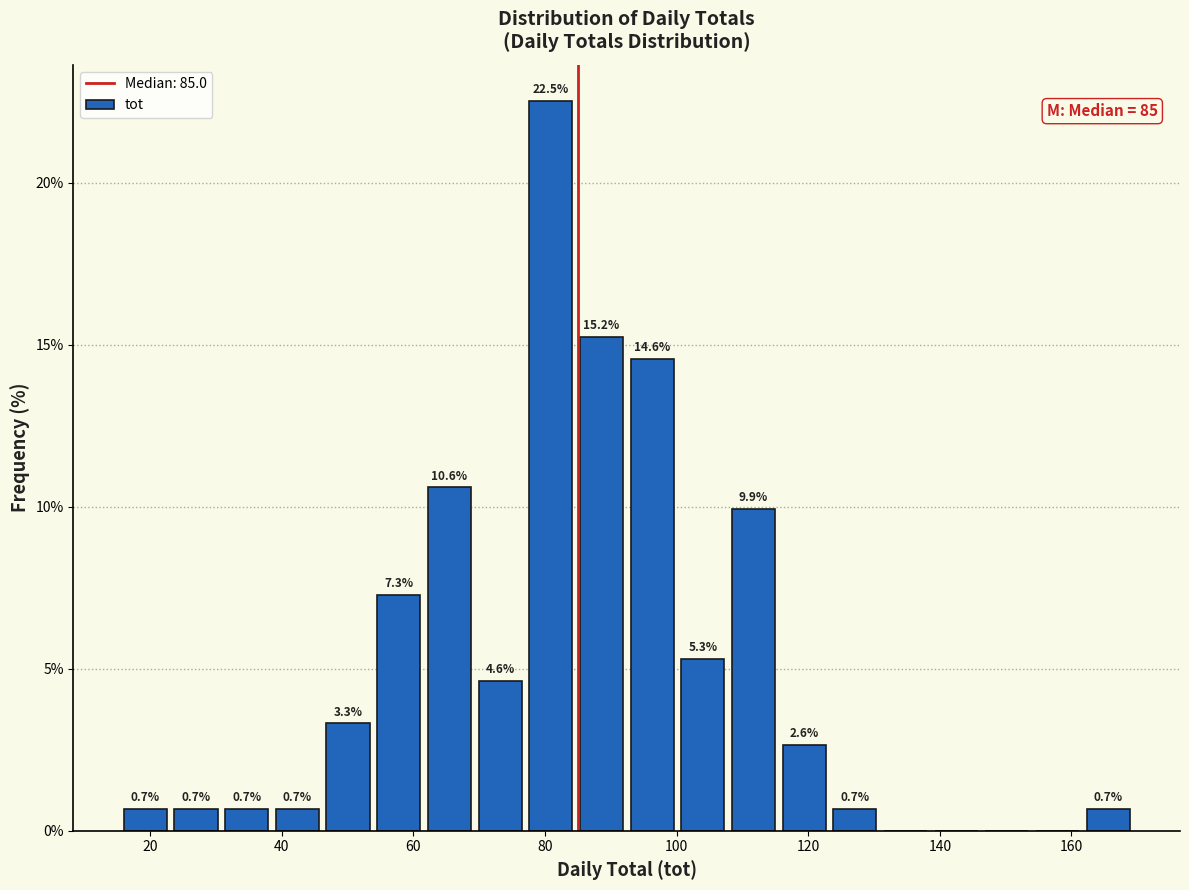

Around what value on the x-axis is the tallest bar? Give the approximate position of its centre, as read against the axis.

80